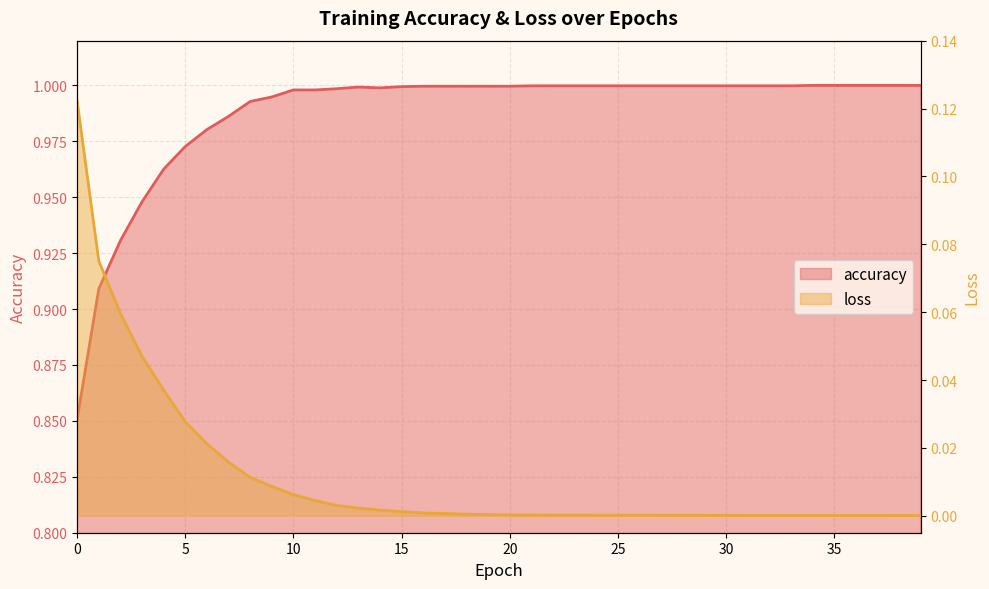

What is the difference between the highest and lowest values at 0?

0.7